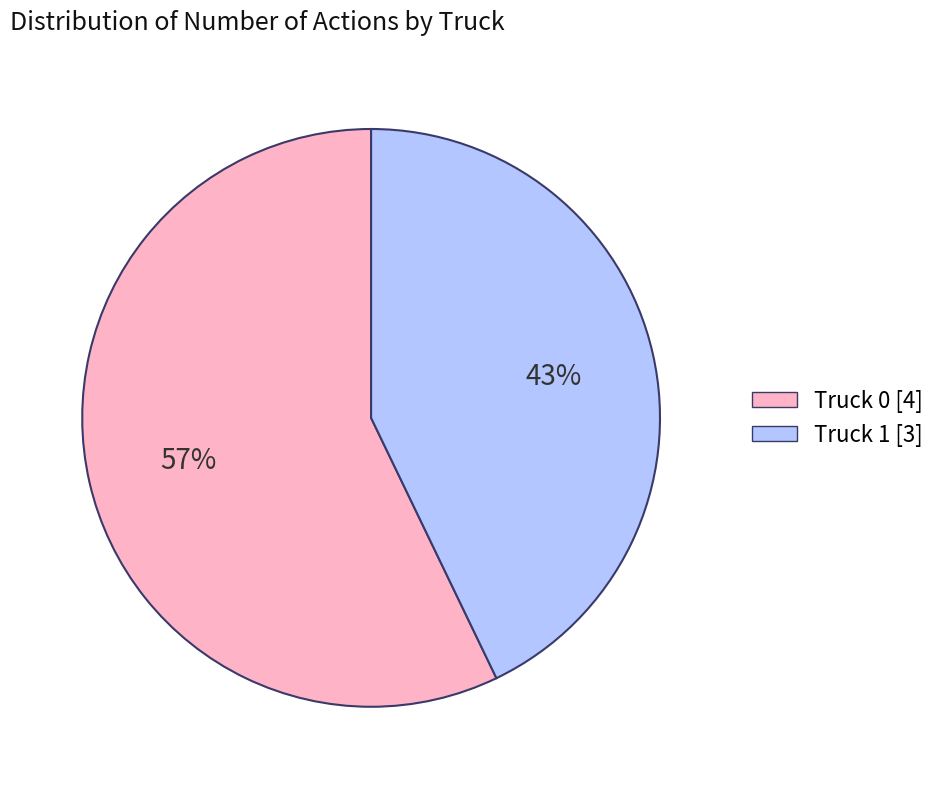

To the nearest percent, what portion does Truck 0 represent?

57%